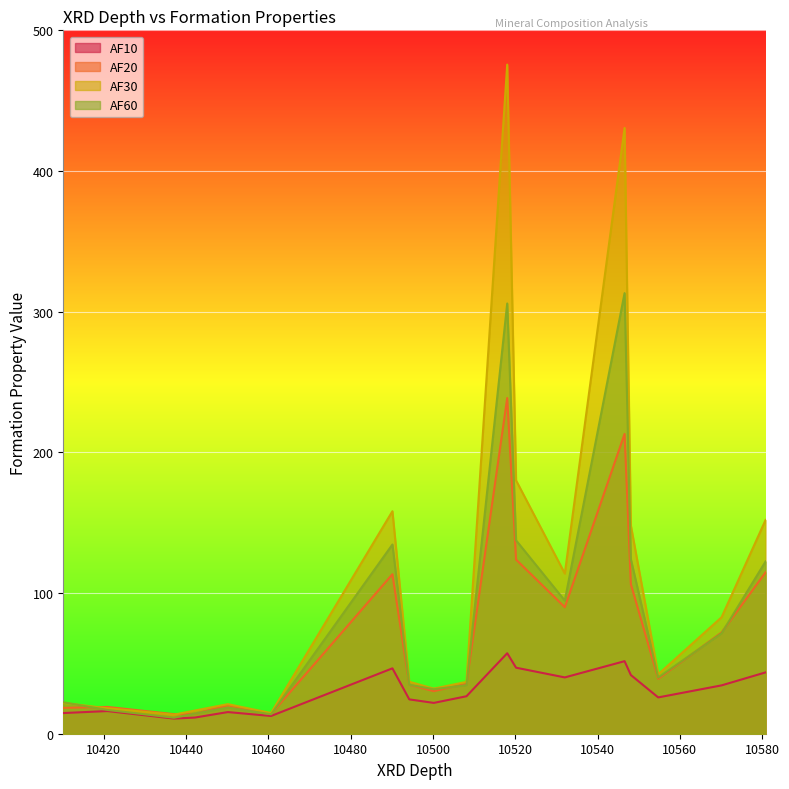

What are all the series names shown in the legend?

AF10, AF20, AF30, AF60